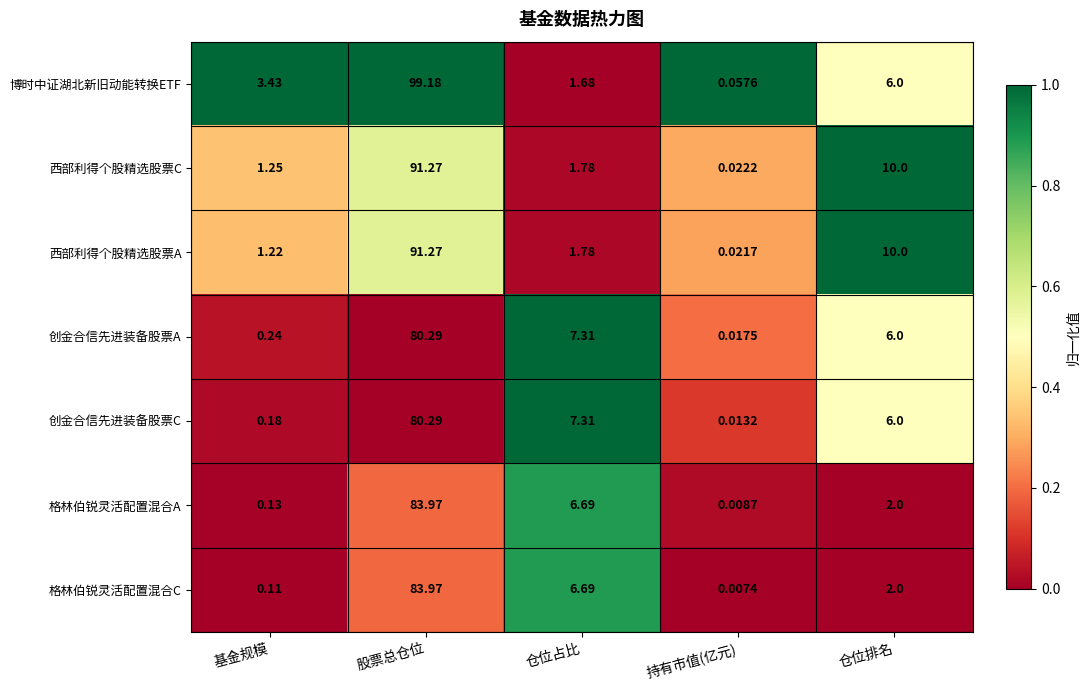

Which series changed the most between 仓位占比 and 持有市值(亿元)?

创金合信先进装备股票C